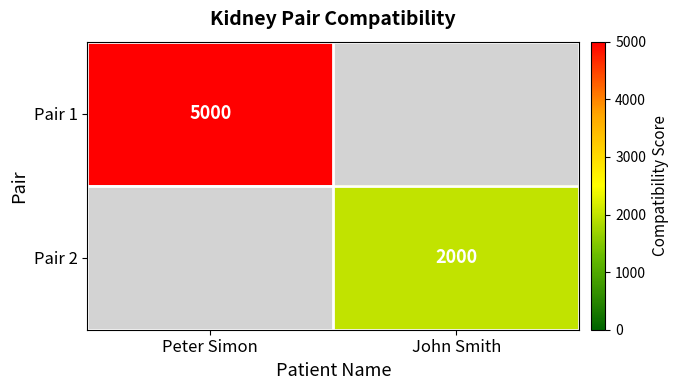

The Pair 1 series shows 5000 at Peter Simon. True or false?

True